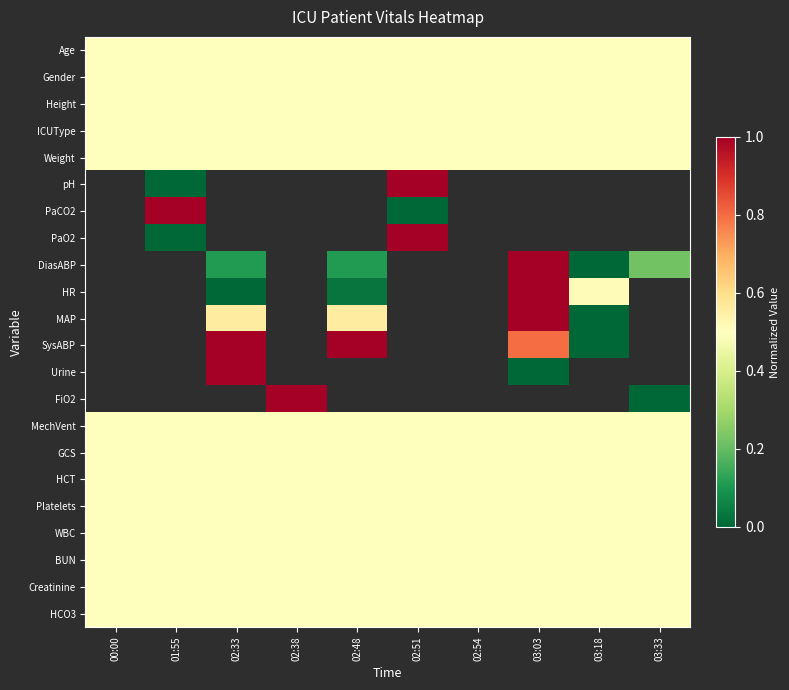

Is it true that BUN equals 0.5 at 00:00?

True